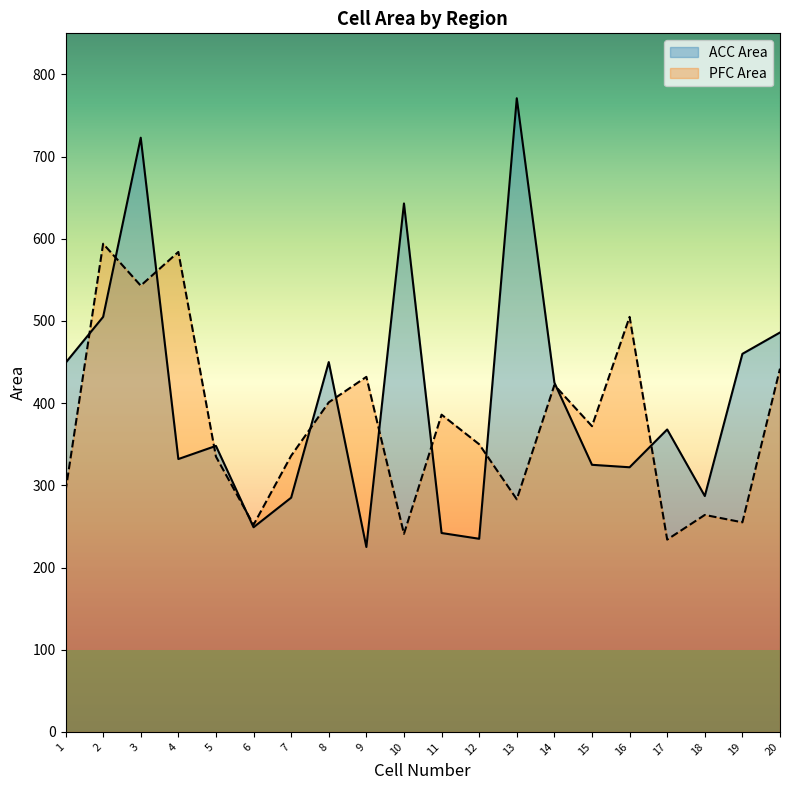

Between 3 and 19, which is larger?

3